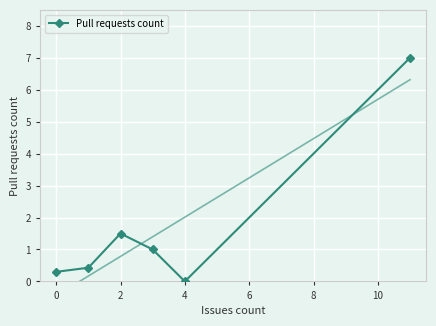

Where is the first local maximum for Pull requests count?

2